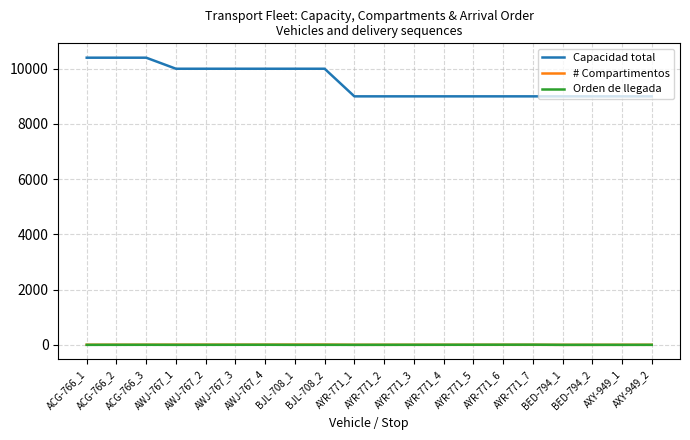

True or false: Capacidad total and Orden de llegada intersect in this chart.

False